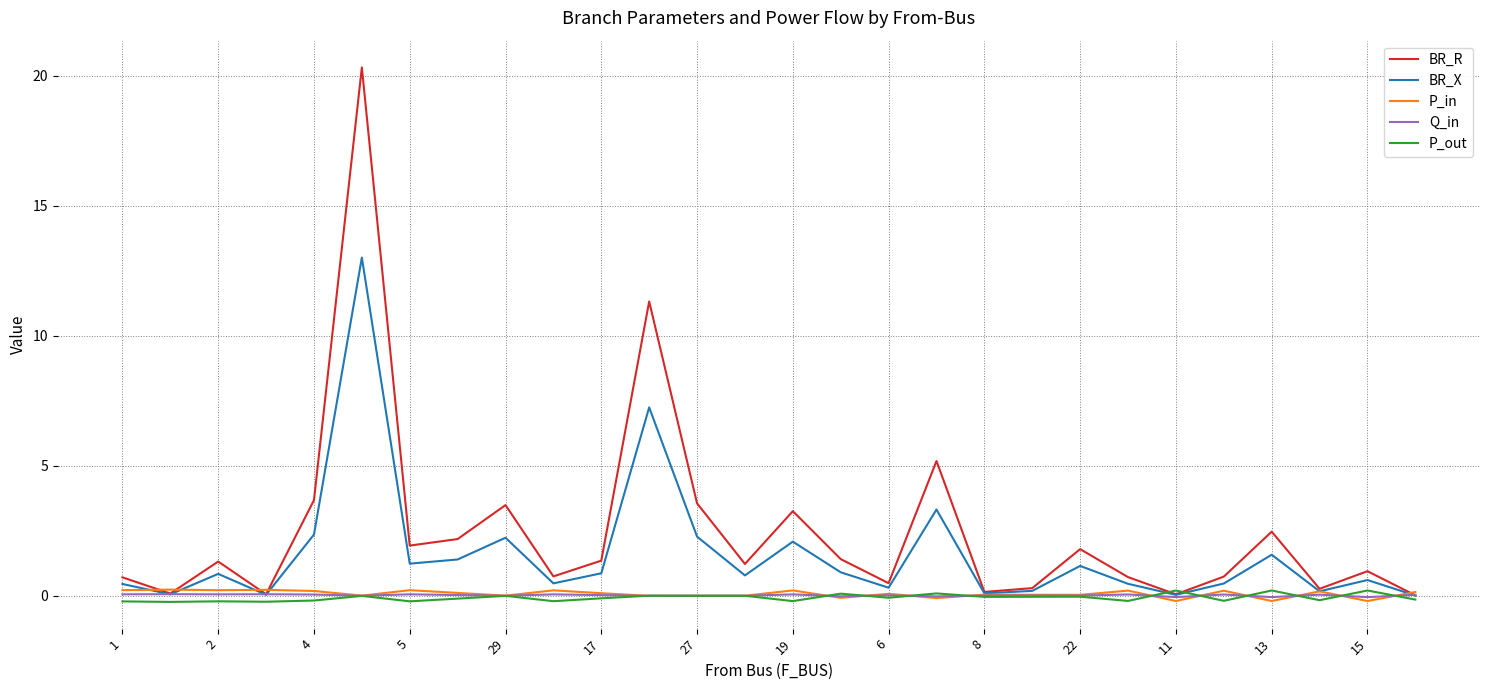

In BR_R, how many points are higher than both neighbors (excluding endpoints)?

9